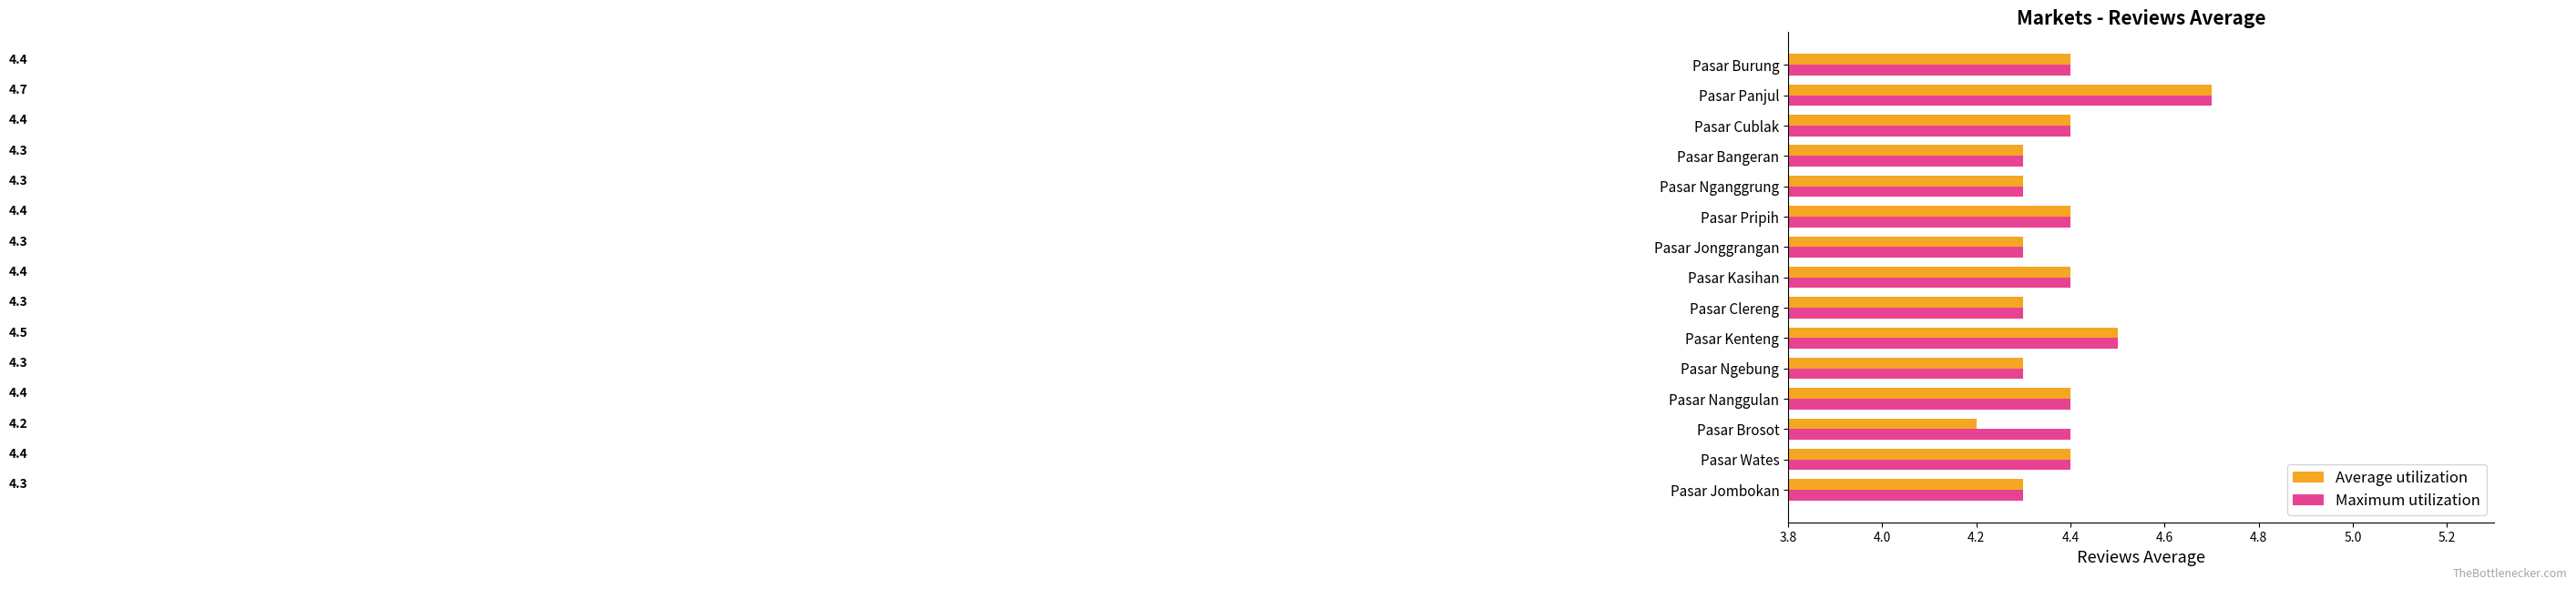

What are all the series names shown in the legend?

Average utilization, Maximum utilization